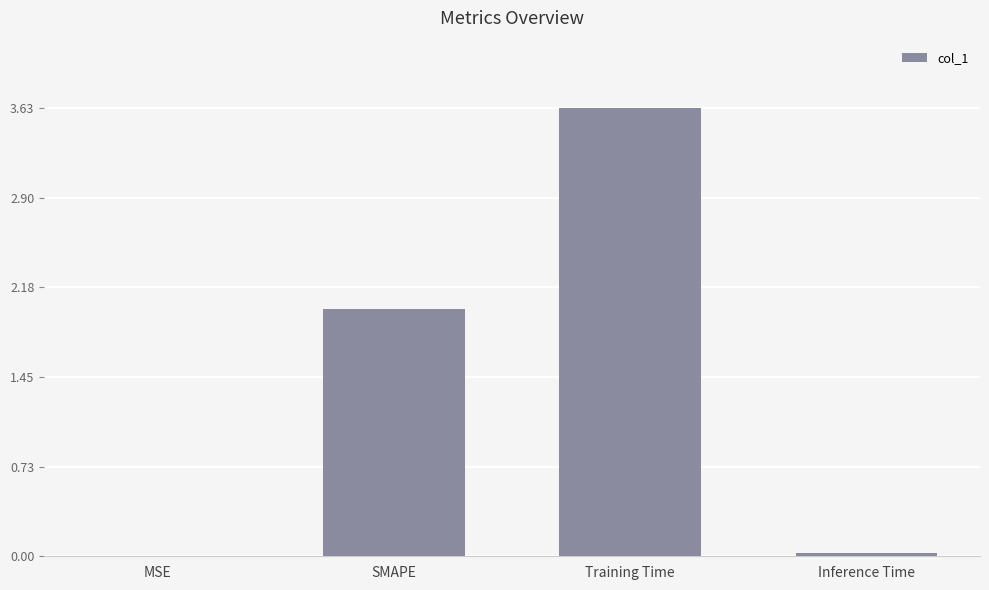

At which category does the chart reach its peak across all series?

Training Time